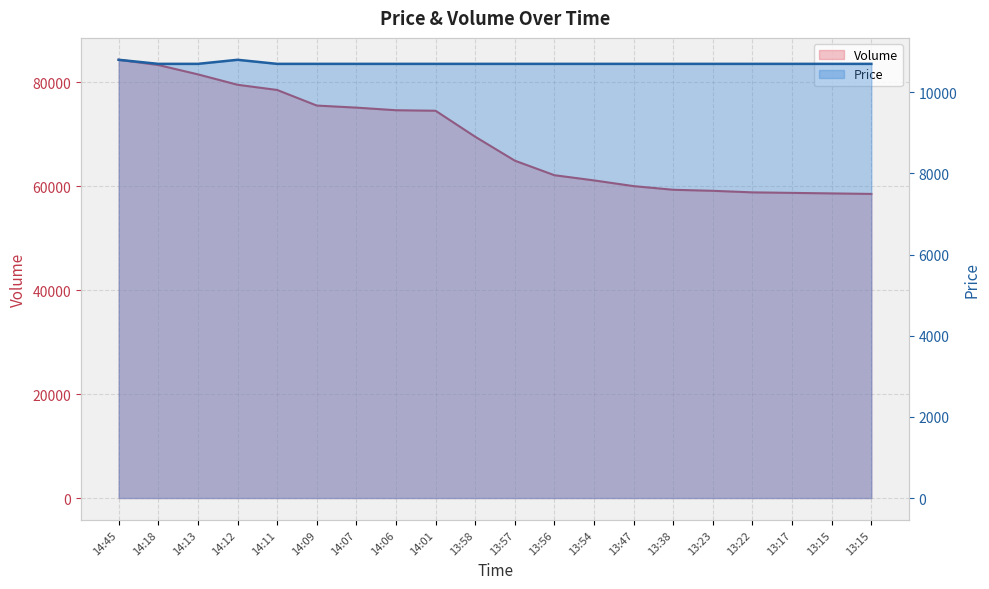

Between 14:13 and 14:01, which series saw the biggest shift?

Volume